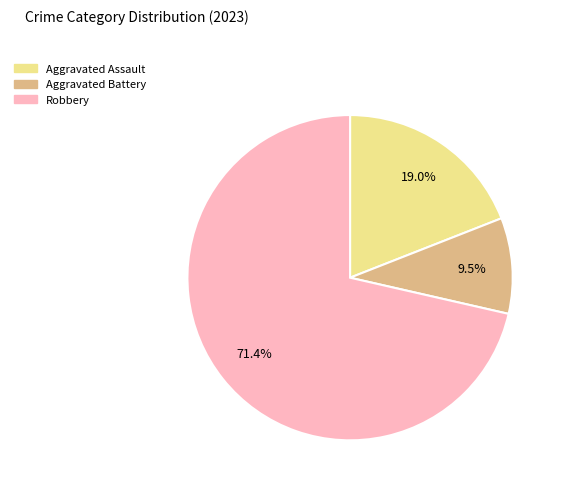

Is there a majority slice in this chart?

Yes